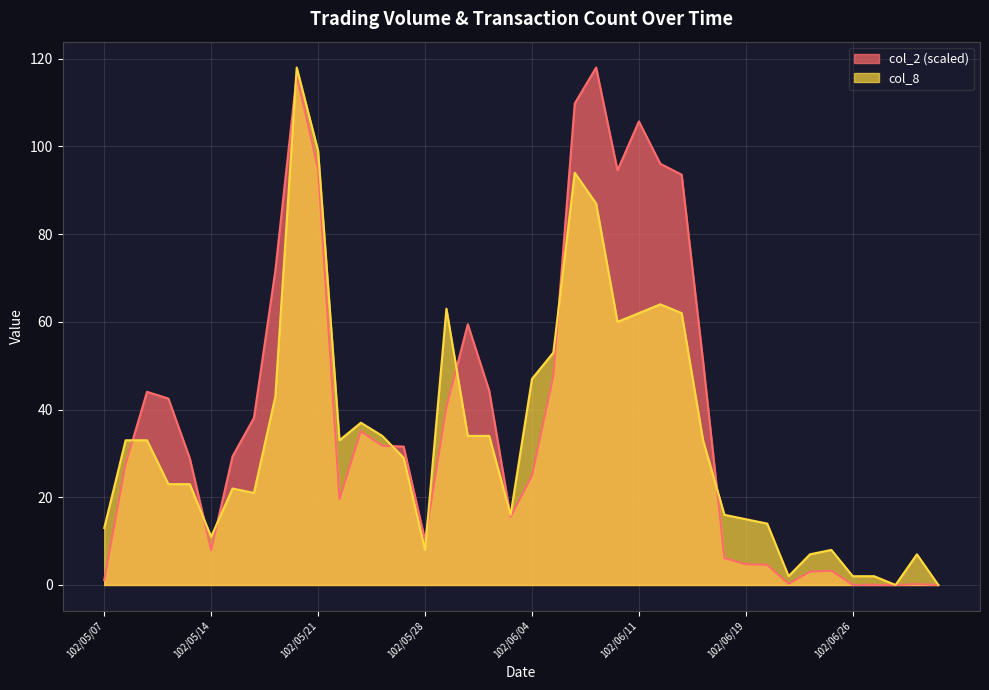

How many values in col_8 are above zero?

38